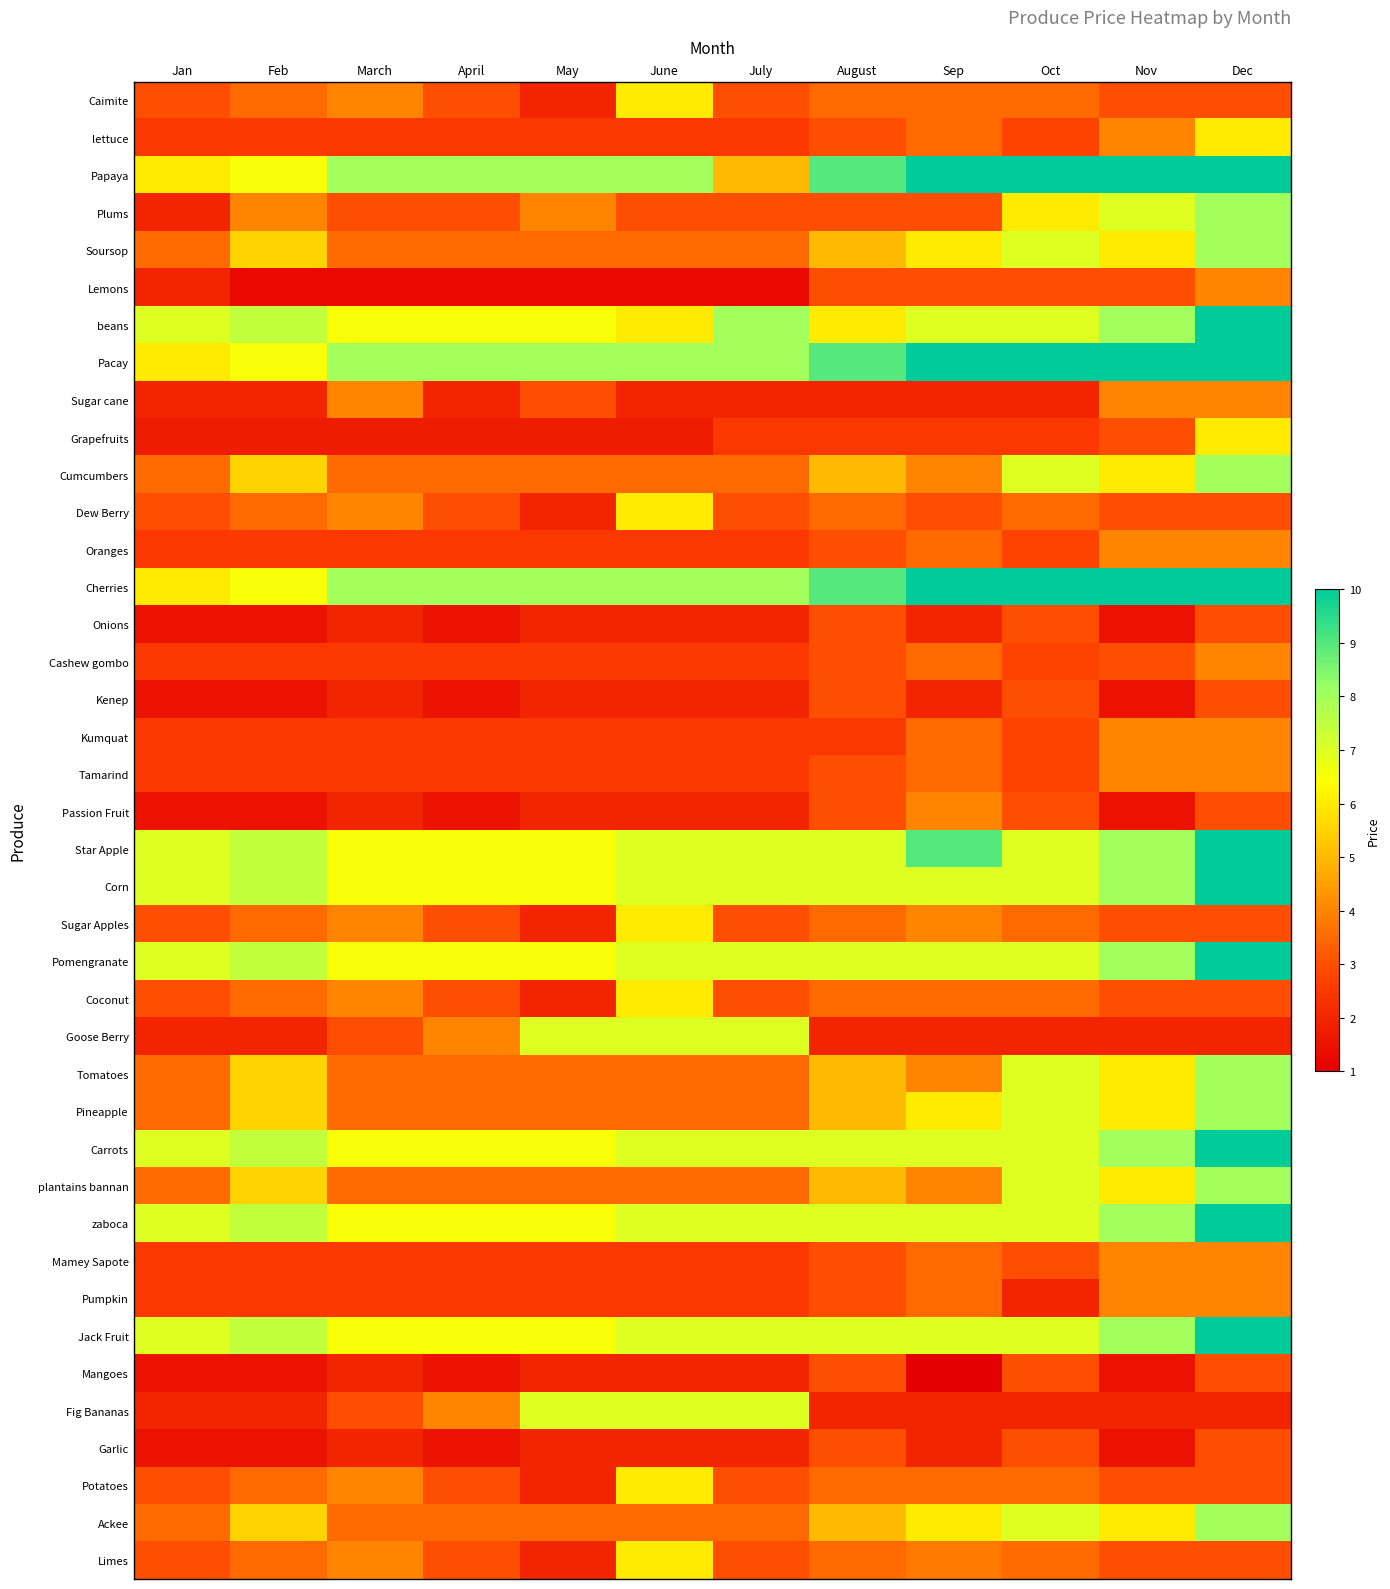

Reading left to right, list all the values displayed in this chart.

Caimite: Jan=3.0	Feb=3.5	March=4.0	April=3.0	May=2.0	June=6.0	July=3.0	August=3.5	Sep=3.5	Oct=3.5	Nov=3.0	Dec=3.0
lettuce: Jan=2.5	Feb=2.5	March=2.5	April=2.5	May=2.5	June=2.5	July=2.5	August=3.0	Sep=3.5	Oct=2.8	Nov=4.0	Dec=6.0
Papaya: Jan=6.0	Feb=6.5	March=8.0	April=8.0	May=8.0	June=8.0	July=5.0	August=9.0	Sep=10.0	Oct=10.0	Nov=10.0	Dec=10.0
Plums: Jan=2.0	Feb=4.0	March=3.0	April=3.0	May=4.0	June=3.0	July=3.0	August=3.0	Sep=3.0	Oct=6.0	Nov=7.0	Dec=8.0
Soursop: Jan=3.5	Feb=5.5	March=3.5	April=3.5	May=3.5	June=3.5	July=3.5	August=5.0	Sep=6.0	Oct=7.0	Nov=6.0	Dec=8.0
Lemons: Jan=2.0	Feb=1.2	March=1.2	April=1.2	May=1.2	June=1.2	July=1.2	August=3.0	Sep=3.0	Oct=3.0	Nov=3.0	Dec=4.0
beans: Jan=7.0	Feb=7.5	March=6.5	April=6.5	May=6.5	June=6.0	July=8.0	August=6.0	Sep=7.0	Oct=7.0	Nov=8.0	Dec=10.0
Pacay: Jan=6.0	Feb=6.5	March=8.0	April=8.0	May=8.0	June=8.0	July=8.0	August=9.0	Sep=10.0	Oct=10.0	Nov=10.0	Dec=10.0
Sugar cane: Jan=2.0	Feb=2.0	March=4.0	April=2.0	May=3.0	June=2.0	July=2.0	August=2.0	Sep=2.0	Oct=2.0	Nov=4.0	Dec=4.0
Grapefruits: Jan=1.8	Feb=1.8	March=1.8	April=1.8	May=1.8	June=1.8	July=2.5	August=2.5	Sep=2.5	Oct=2.5	Nov=3.0	Dec=6.0
Cumcumbers: Jan=3.5	Feb=5.5	March=3.5	April=3.5	May=3.5	June=3.5	July=3.5	August=5.0	Sep=4.0	Oct=7.0	Nov=6.0	Dec=8.0
Dew Berry: Jan=3.0	Feb=3.5	March=4.0	April=3.0	May=2.0	June=6.0	July=3.0	August=3.5	Sep=3.0	Oct=3.5	Nov=3.0	Dec=3.0
Oranges: Jan=2.5	Feb=2.5	March=2.5	April=2.5	May=2.5	June=2.5	July=2.5	August=3.0	Sep=3.5	Oct=2.8	Nov=4.0	Dec=4.0
Cherries: Jan=6.0	Feb=6.5	March=8.0	April=8.0	May=8.0	June=8.0	July=8.0	August=9.0	Sep=10.0	Oct=10.0	Nov=10.0	Dec=10.0
Onions: Jan=1.5	Feb=1.5	March=2.0	April=1.5	May=2.0	June=2.0	July=2.0	August=3.0	Sep=2.0	Oct=3.0	Nov=1.5	Dec=3.0
Cashew gombo: Jan=2.5	Feb=2.5	March=2.5	April=2.5	May=2.5	June=2.5	July=2.5	August=3.0	Sep=3.5	Oct=2.8	Nov=3.0	Dec=4.0
Kenep: Jan=1.5	Feb=1.5	March=2.0	April=1.5	May=2.0	June=2.0	July=2.0	August=3.0	Sep=2.0	Oct=3.0	Nov=1.5	Dec=3.0
Kumquat: Jan=2.5	Feb=2.5	March=2.5	April=2.5	May=2.5	June=2.5	July=2.5	August=2.5	Sep=3.5	Oct=2.8	Nov=4.0	Dec=4.0
Tamarind: Jan=2.5	Feb=2.5	March=2.5	April=2.5	May=2.5	June=2.5	July=2.5	August=3.0	Sep=3.5	Oct=2.8	Nov=4.0	Dec=4.0
Passion Fruit: Jan=1.5	Feb=1.5	March=2.0	April=1.5	May=2.0	June=2.0	July=2.0	August=3.0	Sep=4.0	Oct=3.0	Nov=1.5	Dec=3.0
Star Apple: Jan=7.0	Feb=7.5	March=6.5	April=6.5	May=6.5	June=7.0	July=7.0	August=7.0	Sep=9.0	Oct=7.0	Nov=8.0	Dec=10.0
Corn: Jan=7.0	Feb=7.5	March=6.5	April=6.5	May=6.5	June=7.0	July=7.0	August=7.0	Sep=7.0	Oct=7.0	Nov=8.0	Dec=10.0
Sugar Apples: Jan=3.0	Feb=3.5	March=4.0	April=3.0	May=2.0	June=6.0	July=3.0	August=3.5	Sep=4.0	Oct=3.5	Nov=3.0	Dec=3.0
Pomengranate: Jan=7.0	Feb=7.5	March=6.5	April=6.5	May=6.5	June=7.0	July=7.0	August=7.0	Sep=7.0	Oct=7.0	Nov=8.0	Dec=10.0
Coconut: Jan=3.0	Feb=3.5	March=4.0	April=3.0	May=2.0	June=6.0	July=3.0	August=3.5	Sep=3.5	Oct=3.5	Nov=3.0	Dec=3.0
Goose Berry: Jan=2.0	Feb=2.0	March=3.0	April=4.0	May=7.0	June=7.0	July=7.0	August=2.0	Sep=2.0	Oct=2.0	Nov=2.0	Dec=2.0
Tomatoes: Jan=3.5	Feb=5.5	March=3.5	April=3.5	May=3.5	June=3.5	July=3.5	August=5.0	Sep=4.0	Oct=7.0	Nov=6.0	Dec=8.0
Pineapple: Jan=3.5	Feb=5.5	March=3.5	April=3.5	May=3.5	June=3.5	July=3.5	August=5.0	Sep=6.0	Oct=7.0	Nov=6.0	Dec=8.0
Carrots: Jan=7.0	Feb=7.5	March=6.5	April=6.5	May=6.5	June=7.0	July=7.0	August=7.0	Sep=7.0	Oct=7.0	Nov=8.0	Dec=10.0
plantains bannan: Jan=3.5	Feb=5.5	March=3.5	April=3.5	May=3.5	June=3.5	July=3.5	August=5.0	Sep=4.0	Oct=7.0	Nov=6.0	Dec=8.0
zaboca: Jan=7.0	Feb=7.5	March=6.5	April=6.5	May=6.5	June=7.0	July=7.0	August=7.0	Sep=7.0	Oct=7.0	Nov=8.0	Dec=10.0
Mamey Sapote: Jan=2.5	Feb=2.5	March=2.5	April=2.5	May=2.5	June=2.5	July=2.5	August=3.0	Sep=3.5	Oct=3.0	Nov=4.0	Dec=4.0
Pumpkin: Jan=2.5	Feb=2.5	March=2.5	April=2.5	May=2.5	June=2.5	July=2.5	August=3.0	Sep=3.5	Oct=2.0	Nov=4.0	Dec=4.0
Jack Fruit: Jan=7.0	Feb=7.5	March=6.5	April=6.5	May=6.5	June=7.0	July=7.0	August=7.0	Sep=7.0	Oct=7.0	Nov=8.0	Dec=10.0
Mangoes: Jan=1.5	Feb=1.5	March=2.0	April=1.5	May=2.0	June=2.0	July=2.0	August=3.0	Sep=1.0	Oct=3.0	Nov=1.5	Dec=3.0
Fig Bananas: Jan=2.0	Feb=2.0	March=3.0	April=4.0	May=7.0	June=7.0	July=7.0	August=2.0	Sep=2.0	Oct=2.0	Nov=2.0	Dec=2.0
Garlic: Jan=1.5	Feb=1.5	March=2.0	April=1.5	May=2.0	June=2.0	July=2.0	August=3.0	Sep=2.0	Oct=3.0	Nov=1.5	Dec=3.0
Potatoes: Jan=3.0	Feb=3.5	March=4.0	April=3.0	May=2.0	June=6.0	July=3.0	August=3.5	Sep=3.5	Oct=3.5	Nov=3.0	Dec=3.0
Ackee: Jan=3.5	Feb=5.5	March=3.5	April=3.5	May=3.5	June=3.5	July=3.5	August=5.0	Sep=6.0	Oct=7.0	Nov=6.0	Dec=8.0
Limes: Jan=3.0	Feb=3.5	March=4.0	April=3.0	May=2.0	June=6.0	July=3.0	August=3.5	Sep=3.8	Oct=3.5	Nov=3.0	Dec=3.0